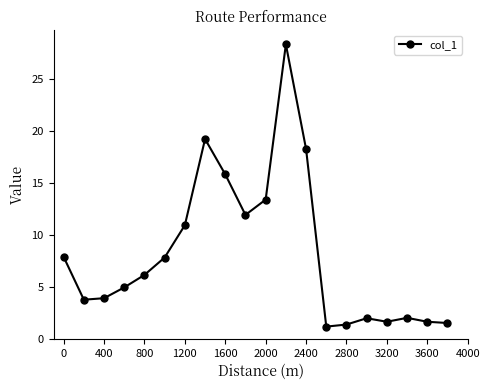

How many series are shown in this chart?

1